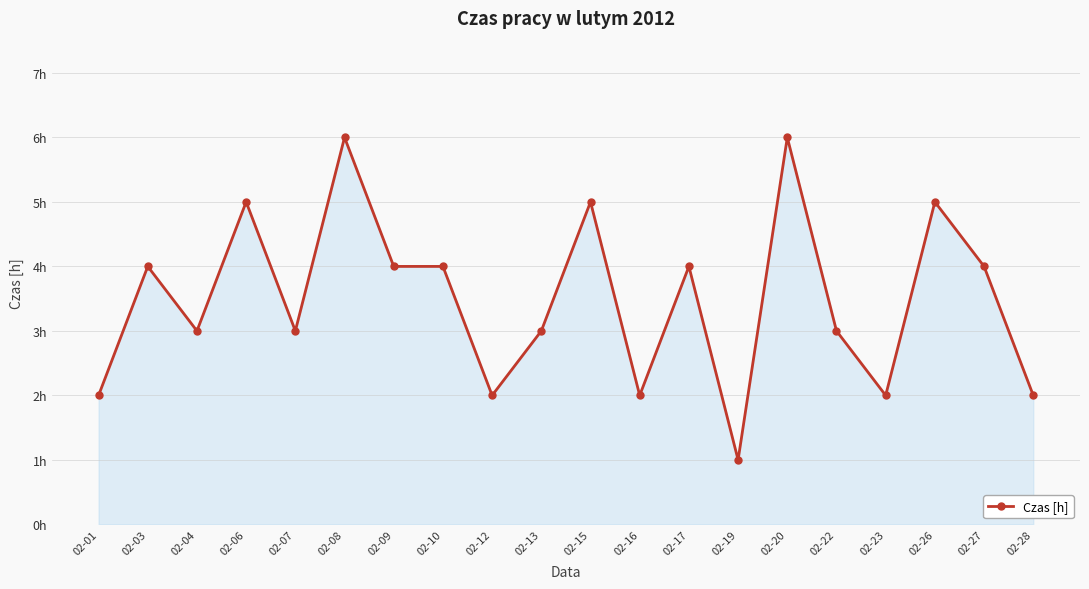

What is the average value?

4